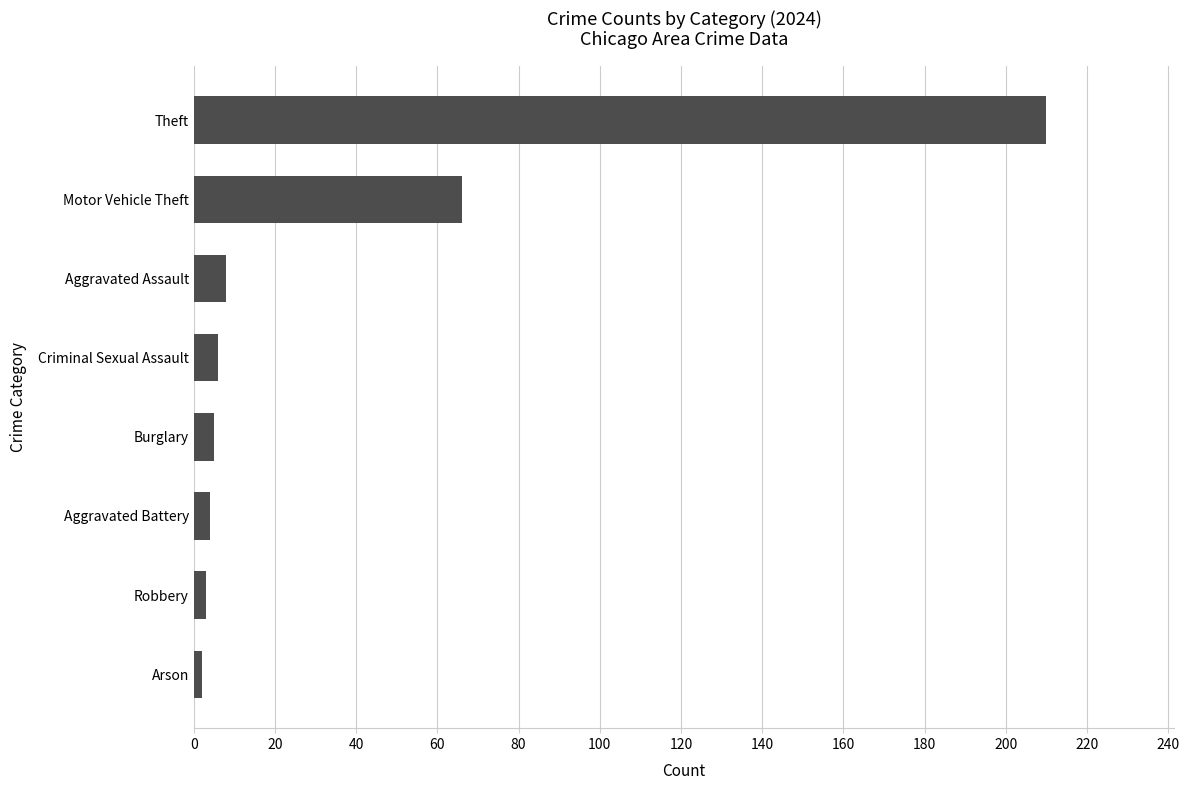

Reading bottom to top, extract all data points from this chart.

Arson=2	Robbery=3	Aggravated Battery=4	Burglary=5	Criminal Sexual Assault=6	Aggravated Assault=8	Motor Vehicle Theft=66	Theft=210